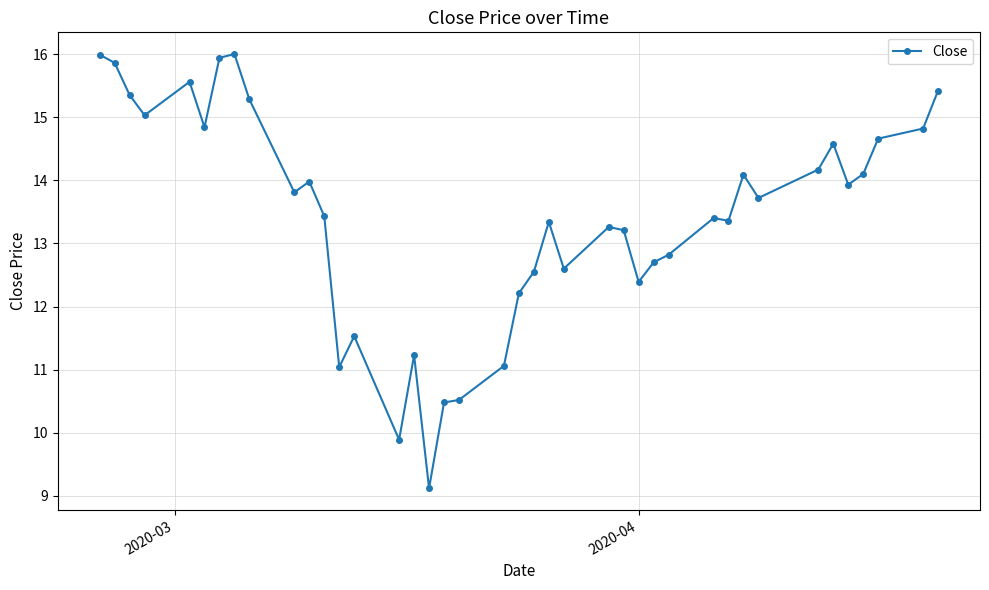

What is the maximum value shown in the chart?

16.0